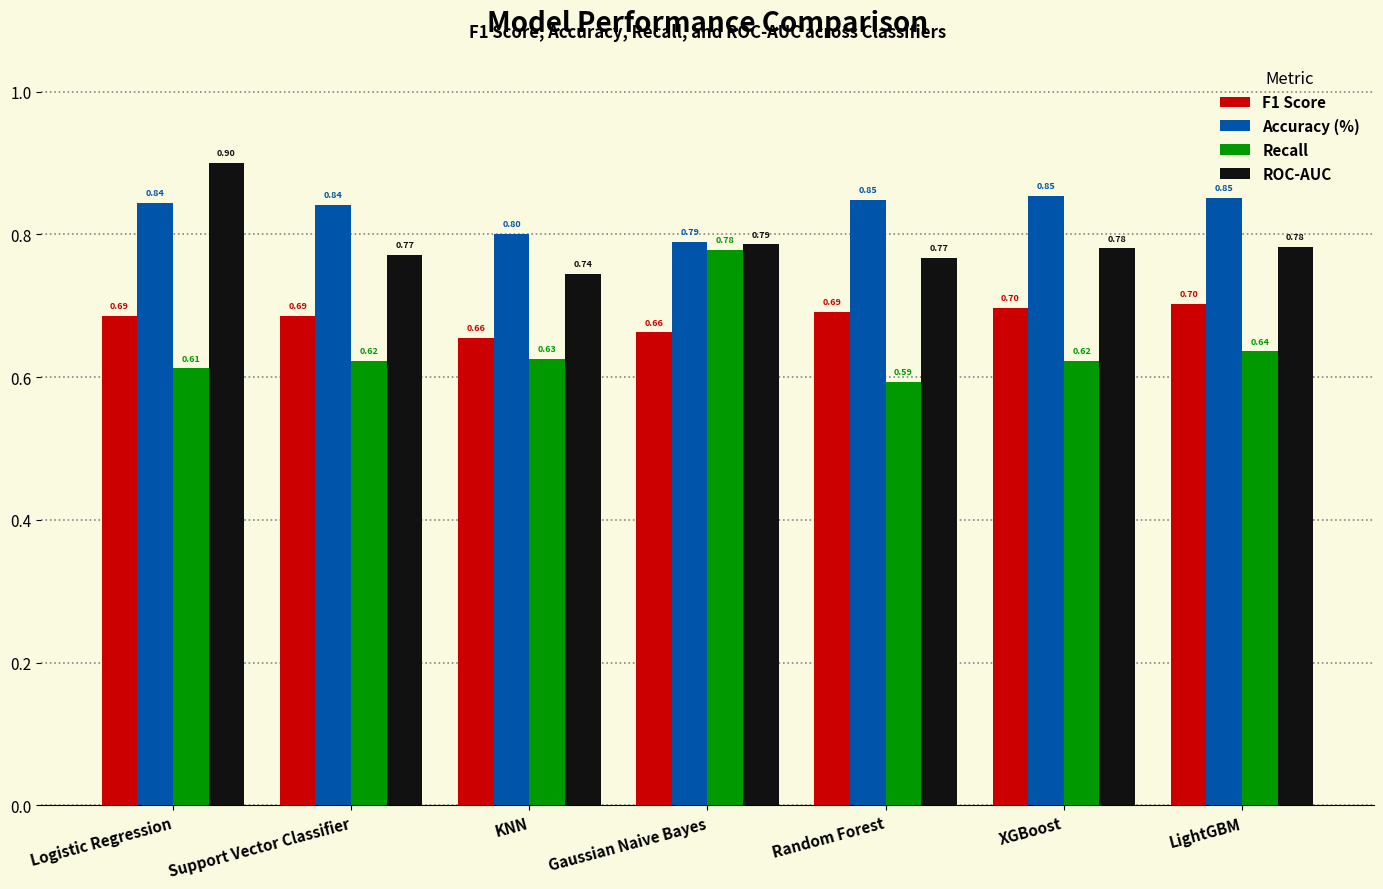

How many bars are there in total?

28